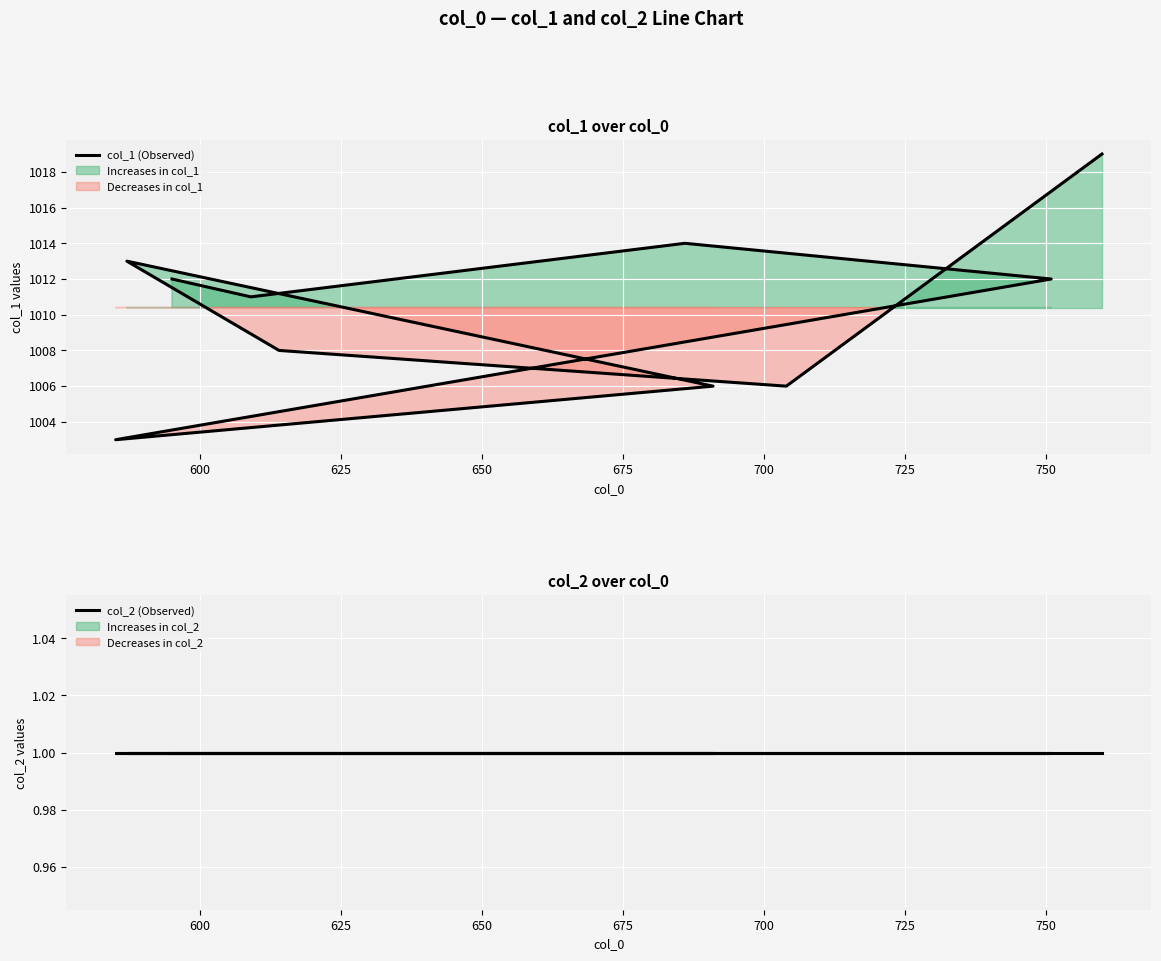

True or false: col_2 (Observed) and col_1 (Observed) cross at least once.

False